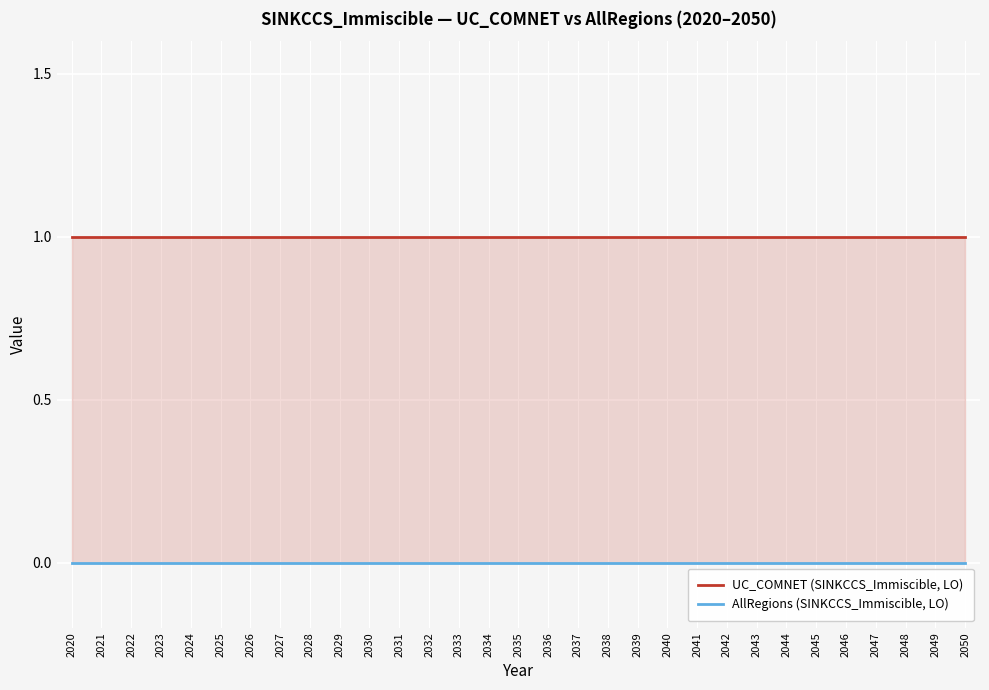

Which series has the widest spread of values?

UC_COMNET (SINKCCS_Immiscible, LO)